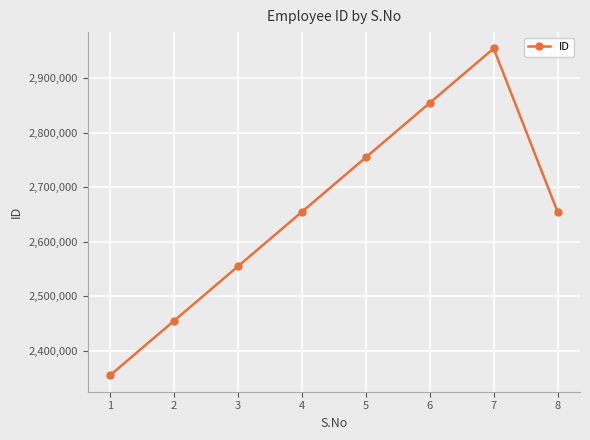

What is the value of the 3rd point from the left?

2554673